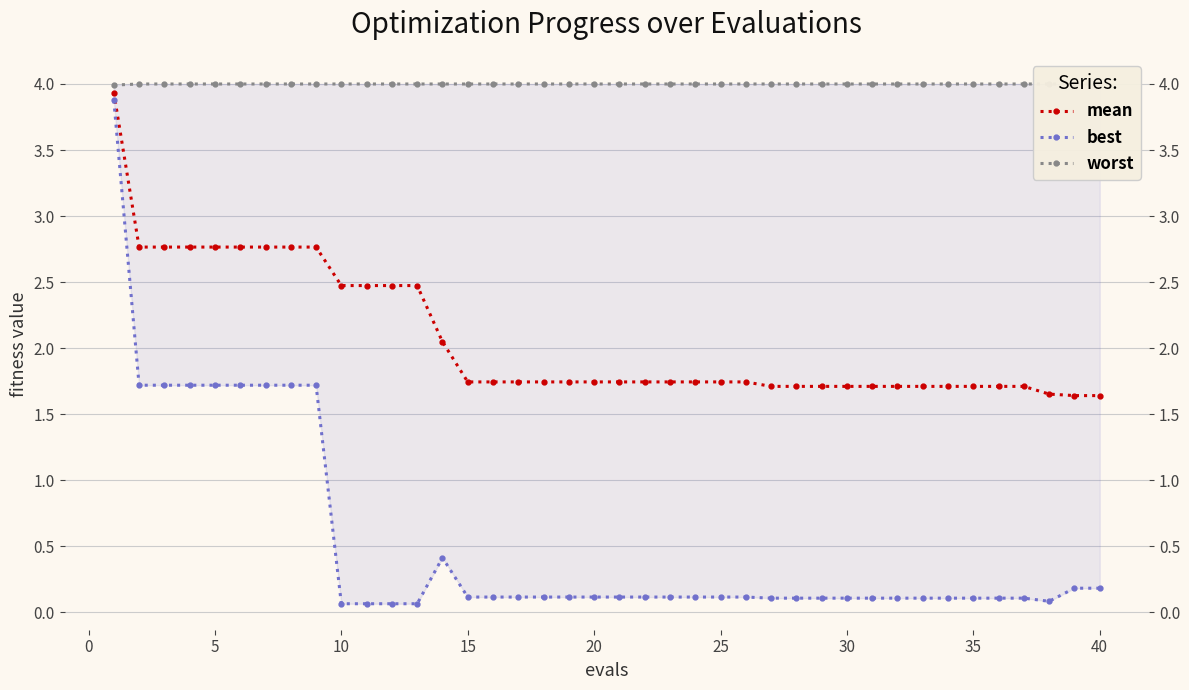

Reading left to right, extract all data points from this chart.

mean: 3.9	2.8	2.8	2.8	2.8	2.8	2.8	2.8	2.8	2.5	2.5	2.5	2.5	2.0	1.7	1.7	1.7	1.7	1.7	1.7	1.7	1.7	1.7	1.7	1.7	1.7	1.7	1.7	1.7	1.7	1.7	1.7	1.7	1.7	1.7	1.7	1.7	1.7	1.6	1.6
best: 3.9	1.7	1.7	1.7	1.7	1.7	1.7	1.7	1.7	0.1	0.1	0.1	0.1	0.4	0.1	0.1	0.1	0.1	0.1	0.1	0.1	0.1	0.1	0.1	0.1	0.1	0.1	0.1	0.1	0.1	0.1	0.1	0.1	0.1	0.1	0.1	0.1	0.1	0.2	0.2
worst: 4.0	4.0	4.0	4.0	4.0	4.0	4.0	4.0	4.0	4.0	4.0	4.0	4.0	4.0	4.0	4.0	4.0	4.0	4.0	4.0	4.0	4.0	4.0	4.0	4.0	4.0	4.0	4.0	4.0	4.0	4.0	4.0	4.0	4.0	4.0	4.0	4.0	4.0	4.0	4.0